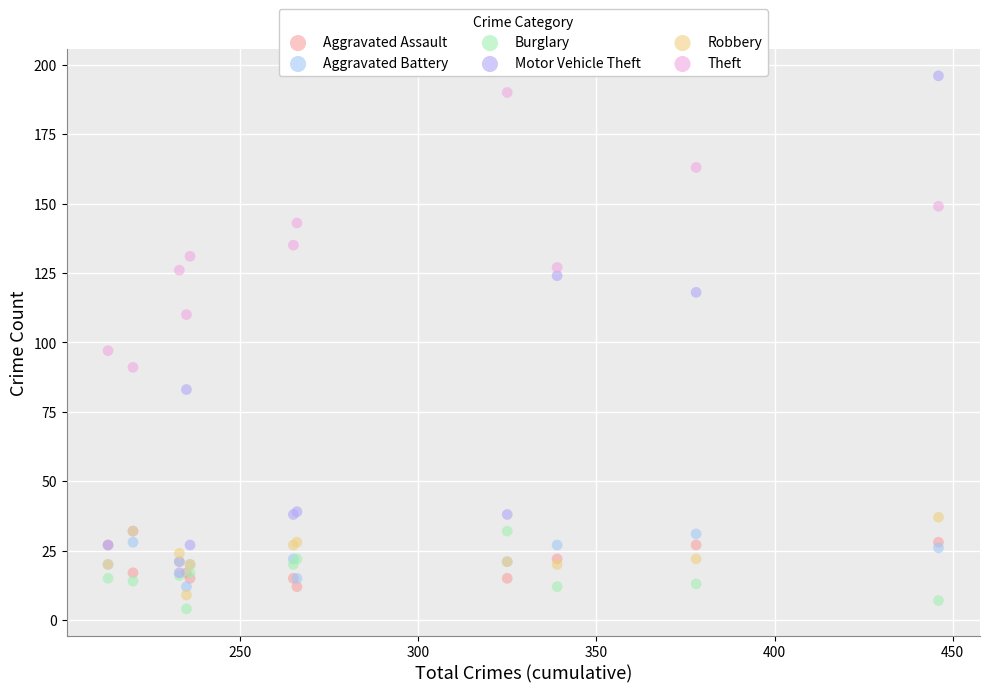

What are all the series names shown in the legend?

Aggravated Assault, Aggravated Battery, Burglary, Motor Vehicle Theft, Robbery, Theft